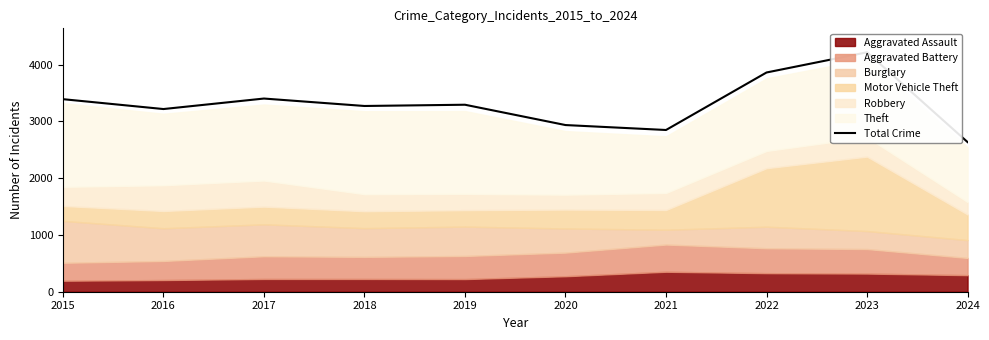

Reading right to left, transcribe all the data shown in this chart.

2024=2636	2023=4218	2022=3862	2021=2849	2020=2936	2019=3294	2018=3272	2017=3403	2016=3218	2015=3392